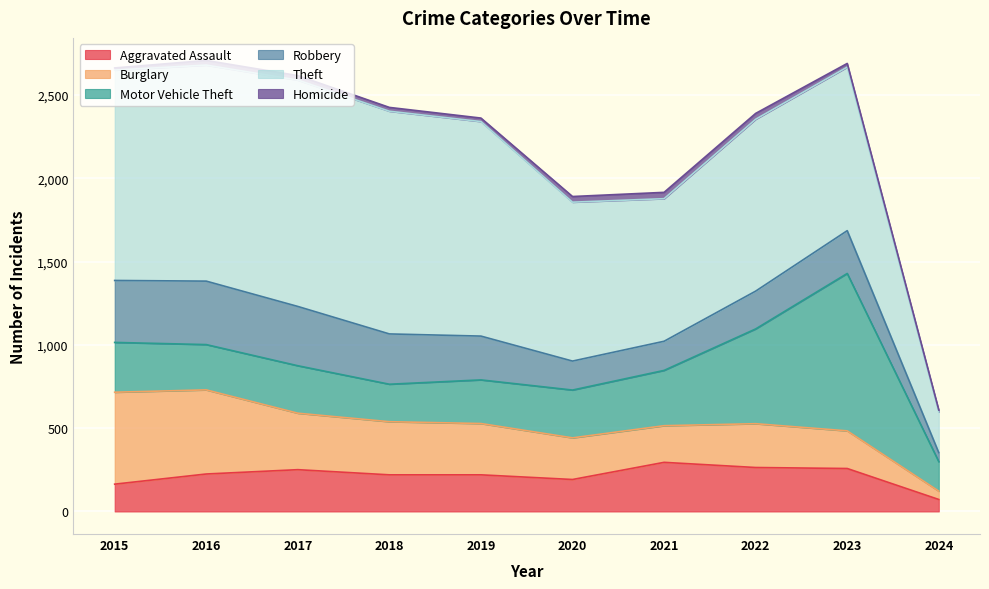

At how many categories does at least one series exceed 1067?

5